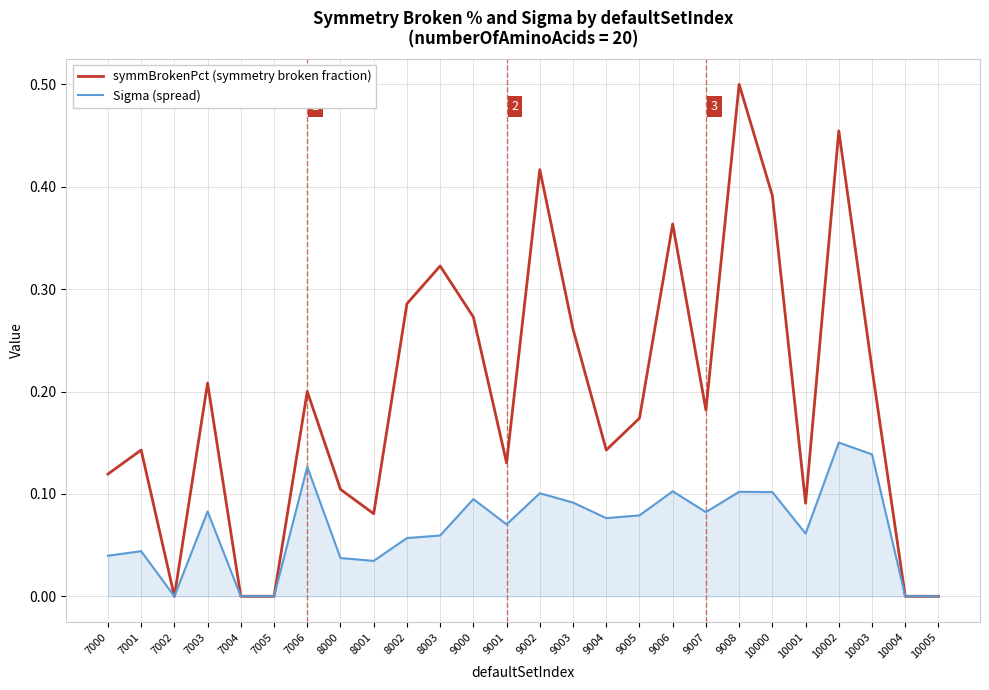

Rank the series by their average value, from highest to lowest.

symmBrokenPct (symmetry broken fraction), Sigma (spread)